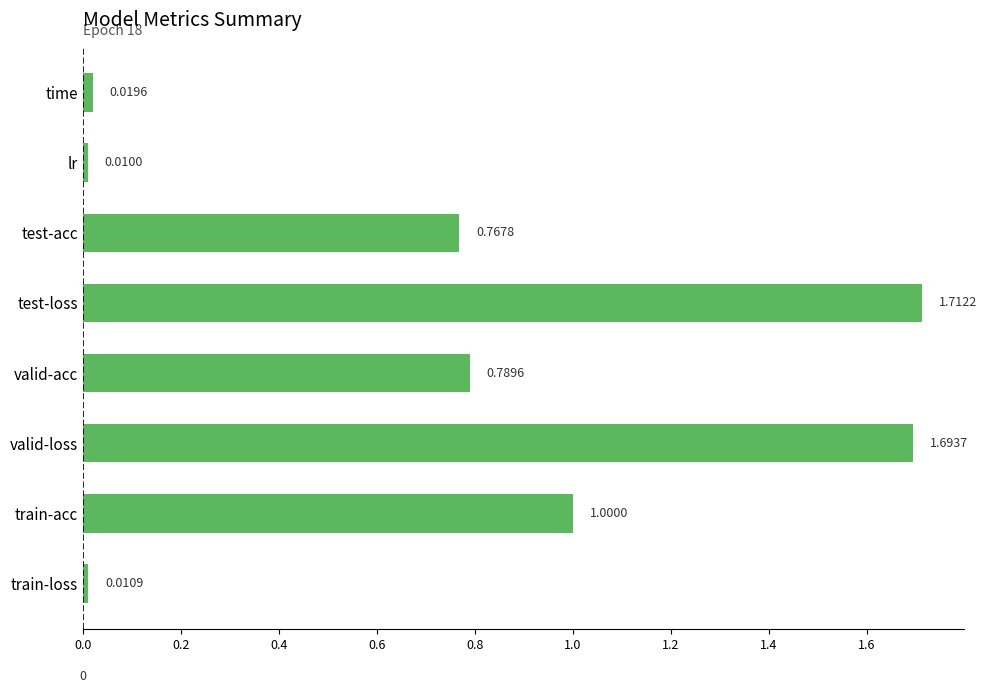

At which label is the value closest to 0?

lr